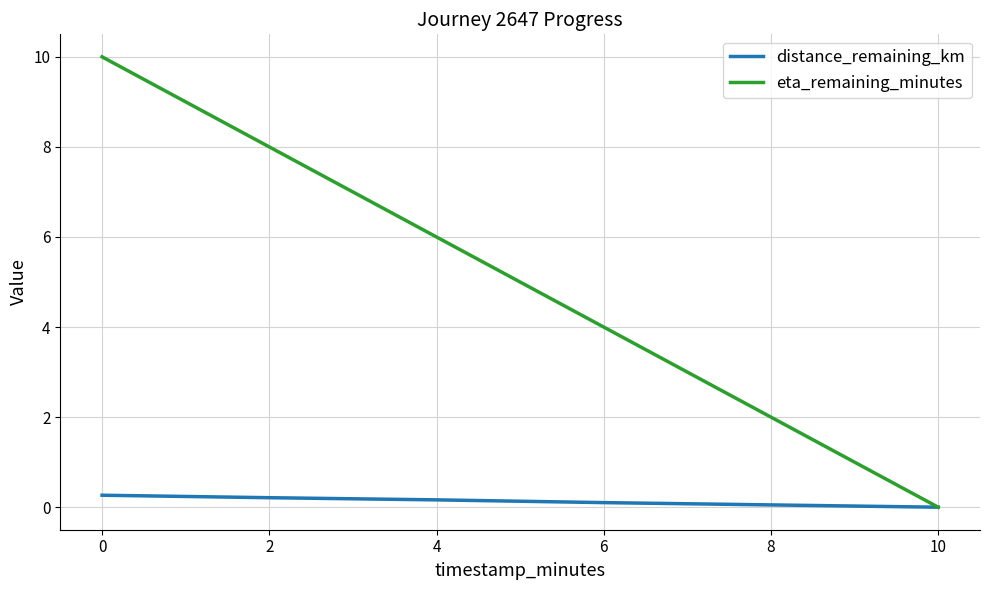

Rank the series by their average value, from highest to lowest.

eta_remaining_minutes, distance_remaining_km